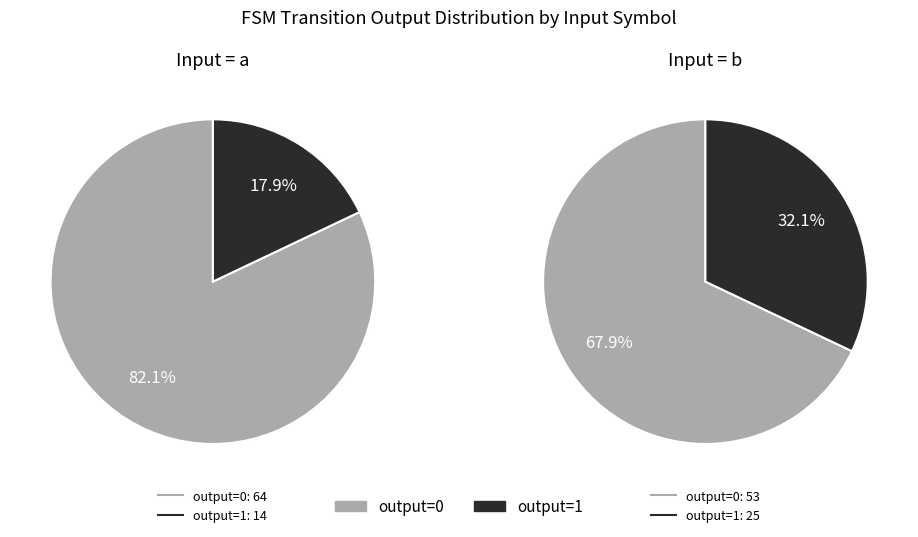

Approximately how many times larger is the value at output_symbol=0, input=a compared to output_symbol=0, input=b?

1.2